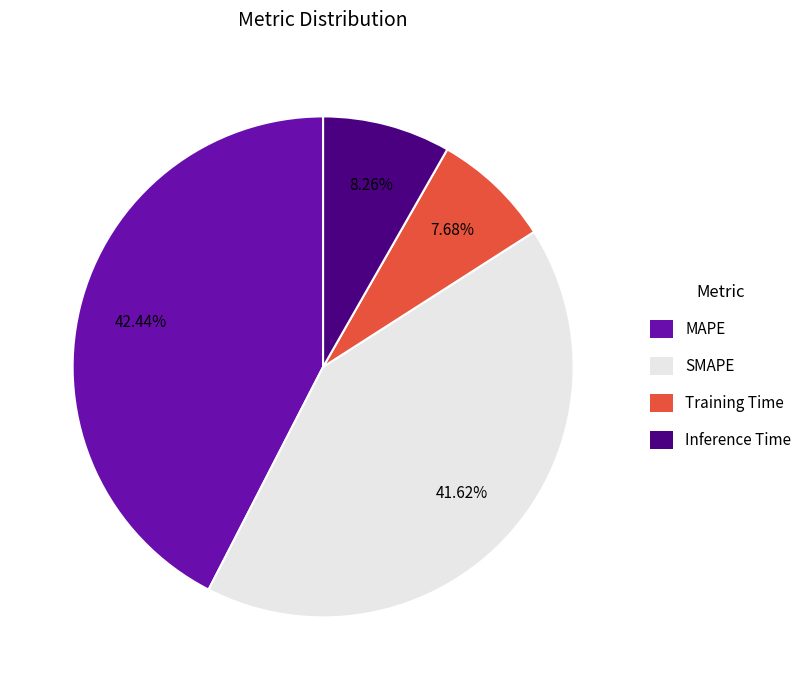

To the nearest percent, what percentage of the pie is MAPE?

42%